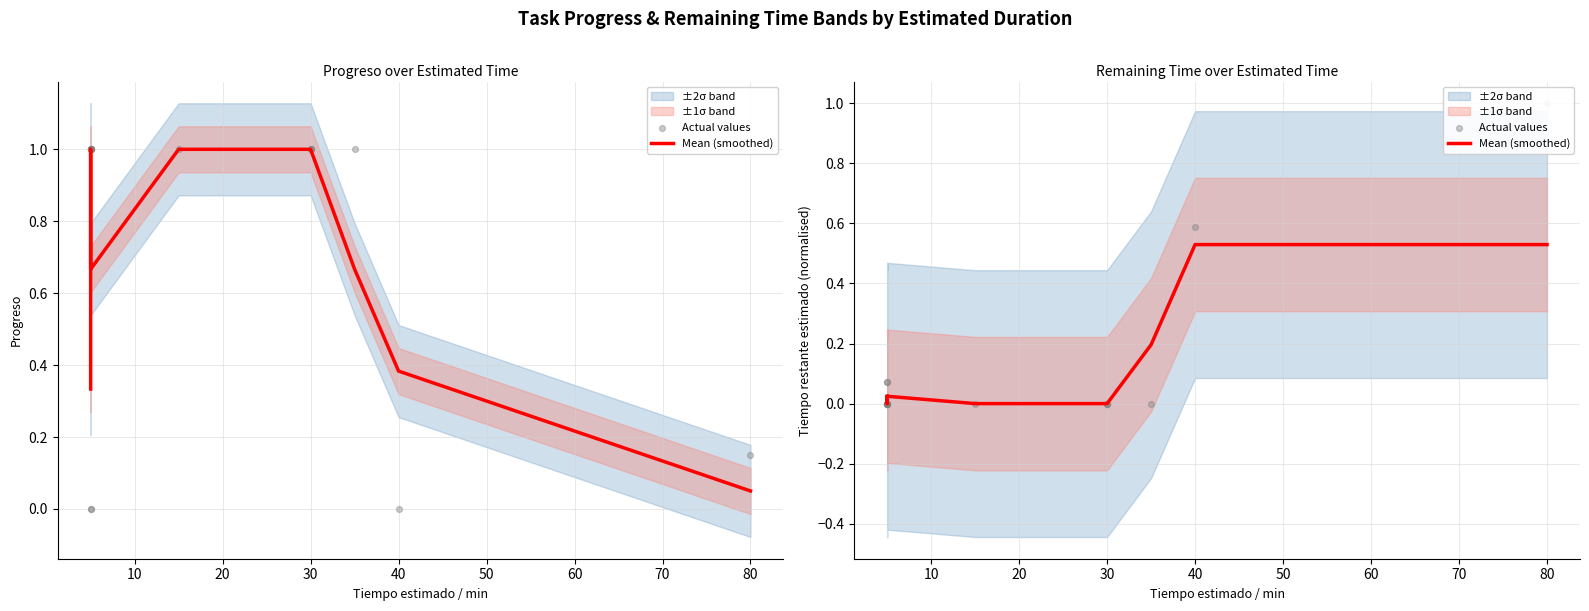

At how many categories does at least one series exceed 0?

8